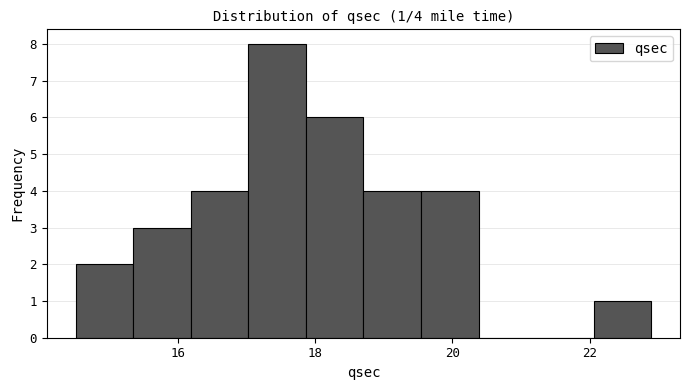

Which range on the x-axis has the tallest bar?

17.02 to 17.86